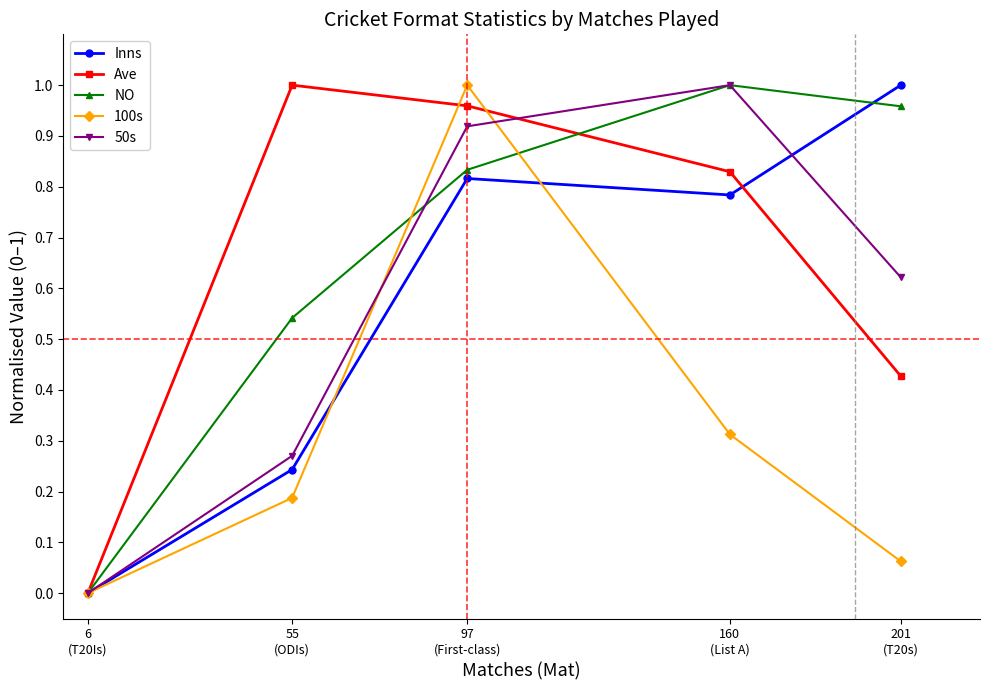

Rank the categories by Ave value from highest to lowest.

55
(ODIs), 97
(First-class), 160
(List A), 201
(T20s), 6
(T20Is)